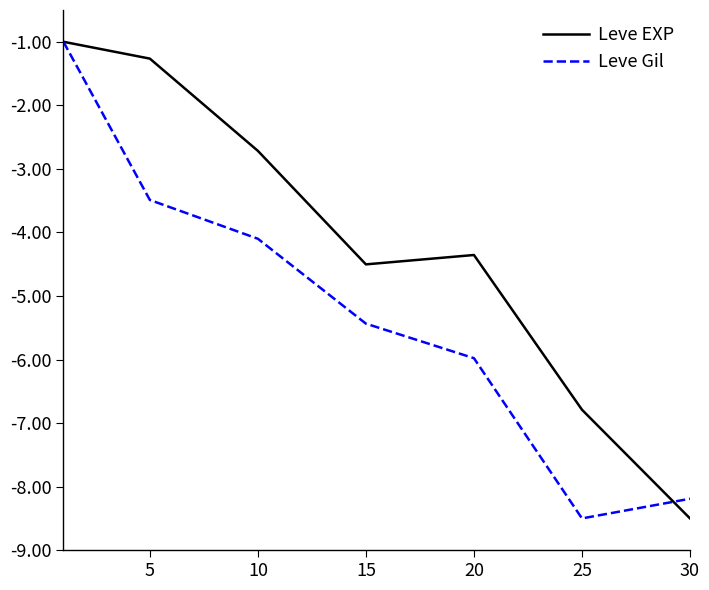

Rank the series by their average value, from lowest to highest.

Leve Gil, Leve EXP